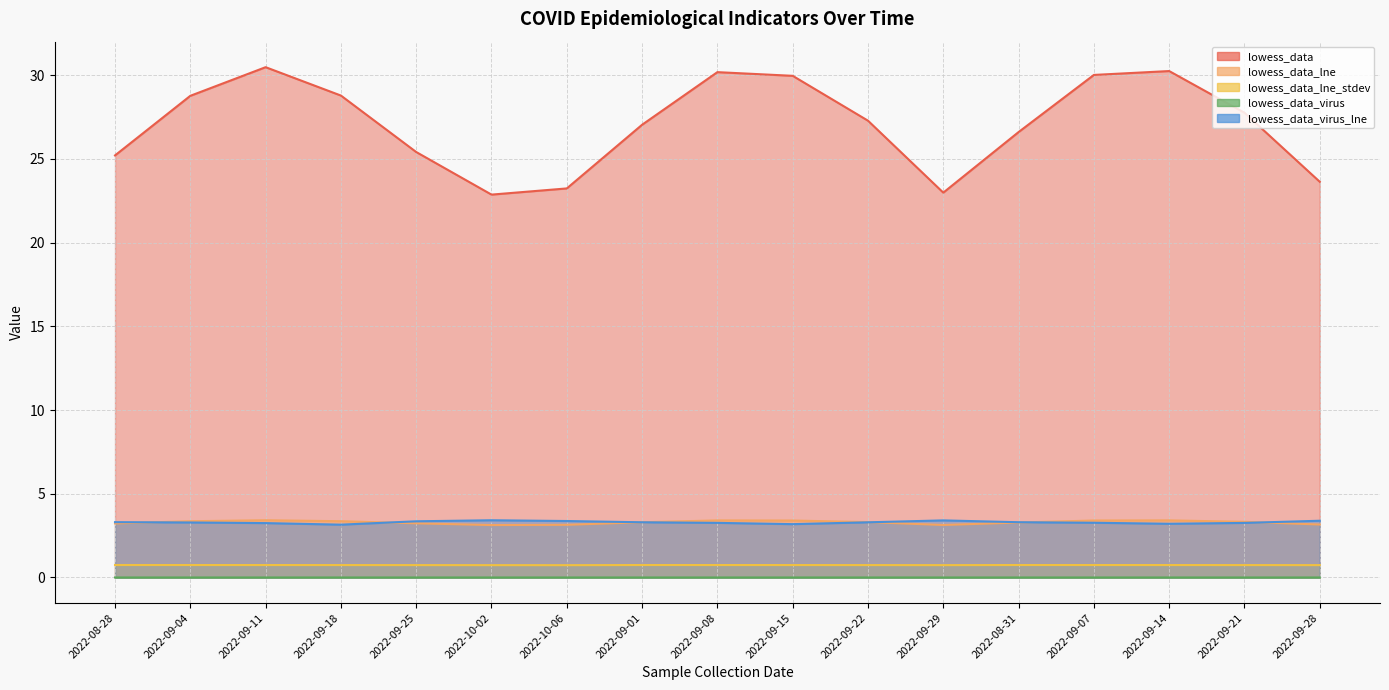

At 2022-09-04, list the series in order from largest to smallest.

lowess_data, lowess_data_lne, lowess_data_virus_lne, lowess_data_lne_stdev, lowess_data_virus